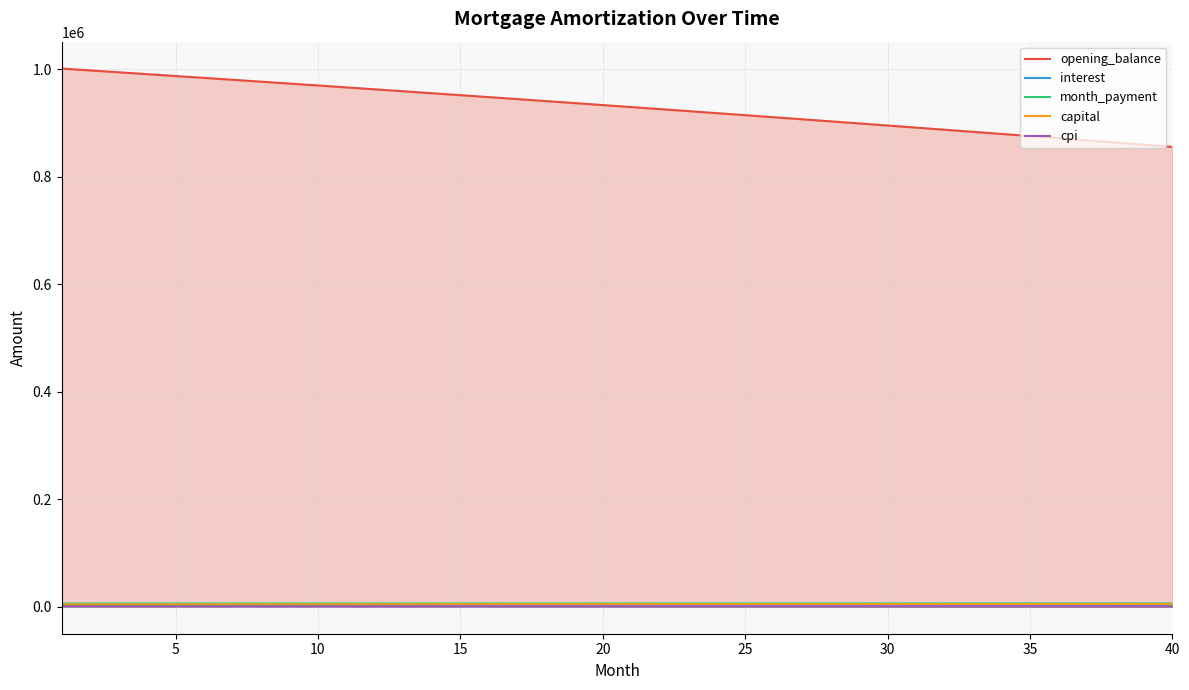

Which series has the largest total across all categories?

opening_balance